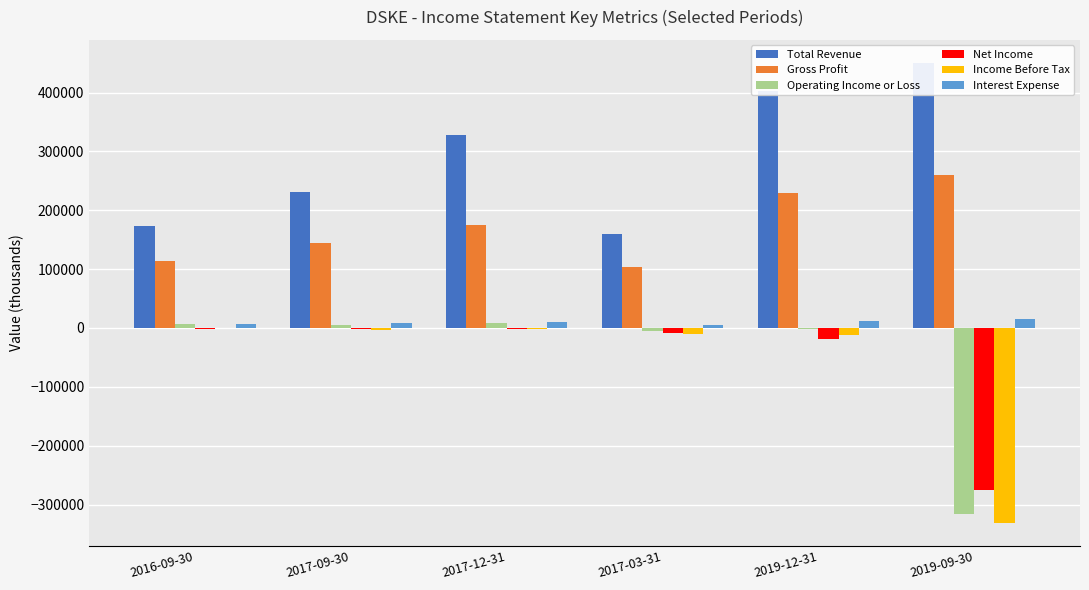

Is it true that Interest Expense equals 6154 at 2019-09-30?

False